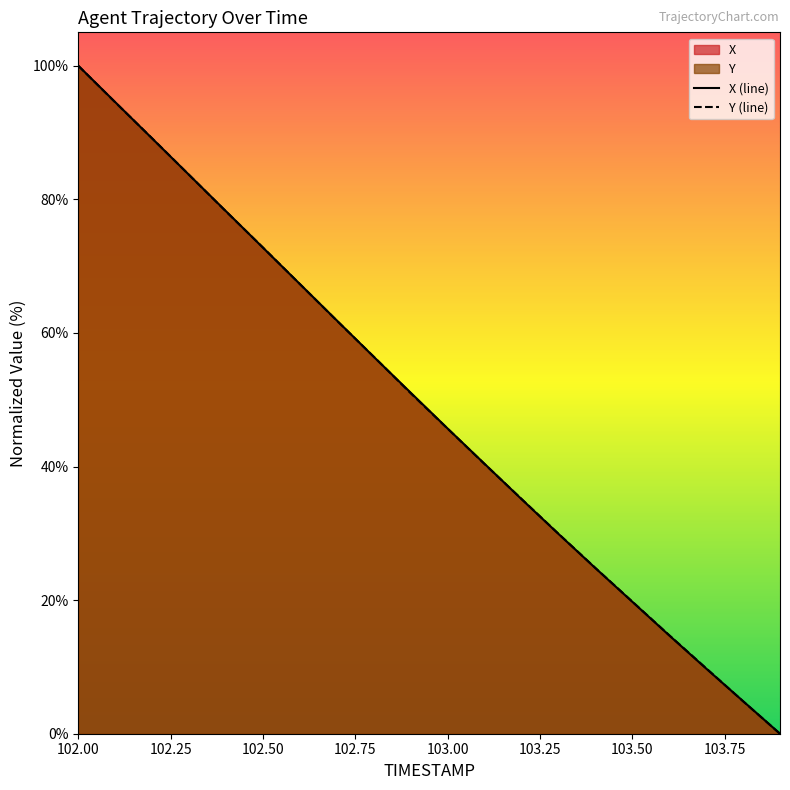

At how many categories does at least one series exceed 77?

5